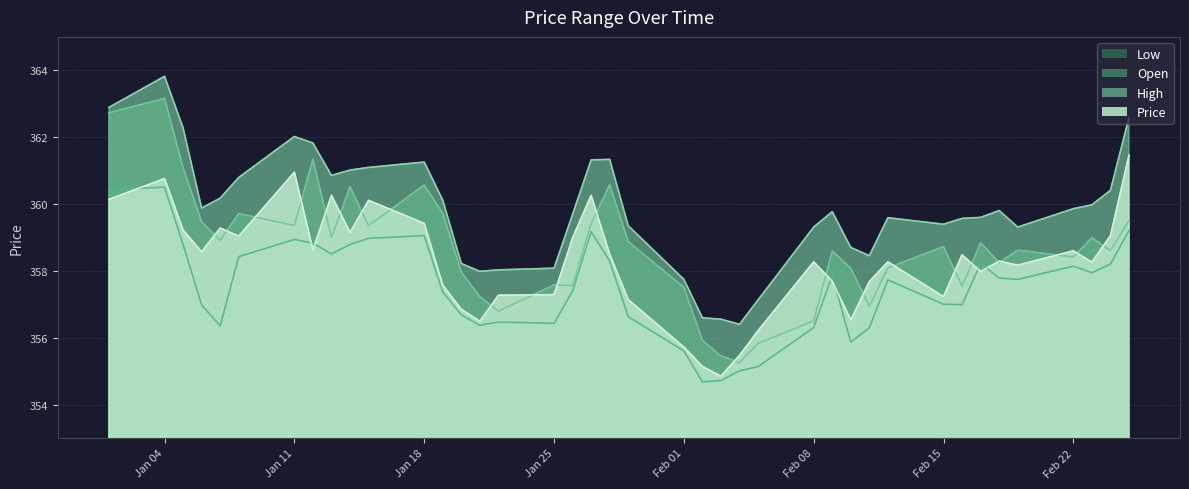

How many distinct data groups are displayed?

4